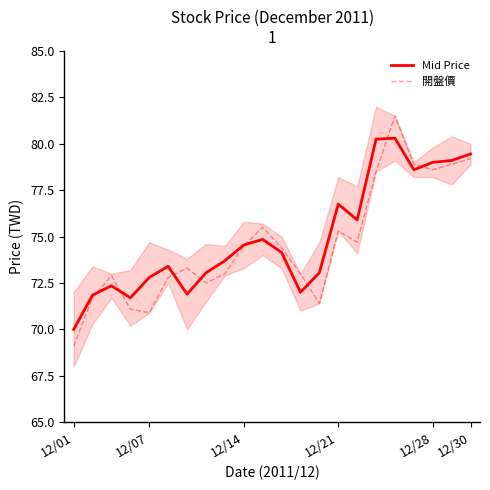

The 開盤價 series shows 75.3 at 12/21. True or false?

True